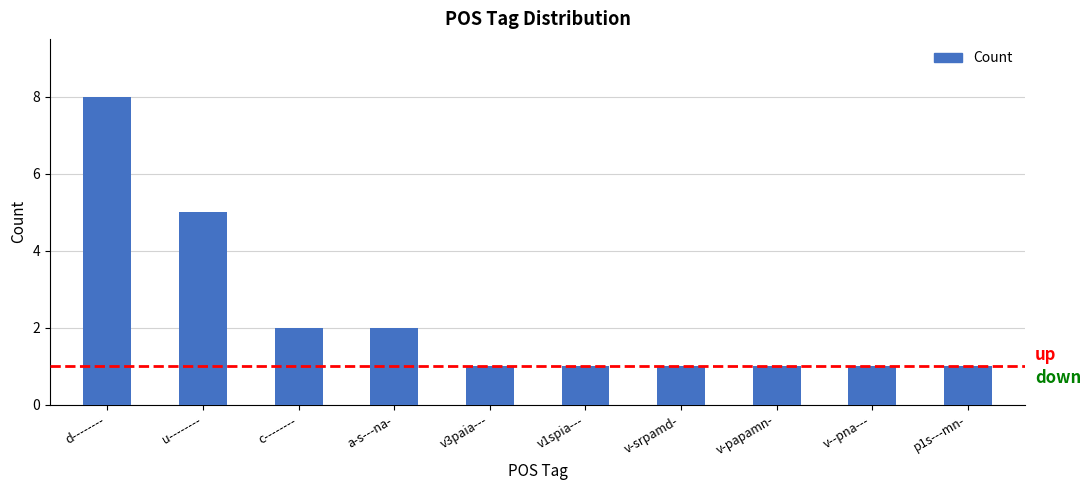

True or false: the data shows 1 at p1s---mn-.

True